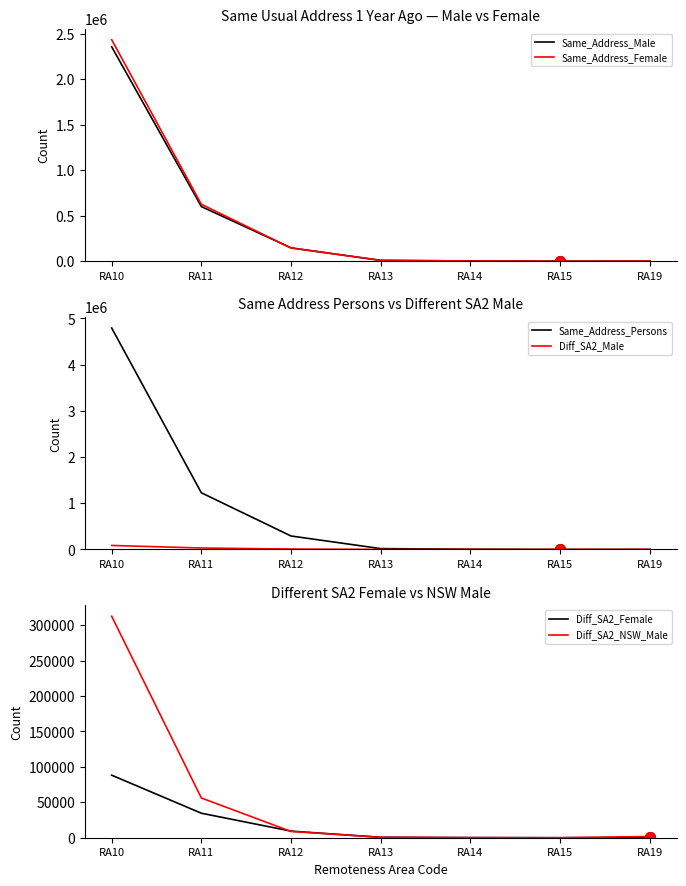

Does the chart display data point markers on the line(s)?

No